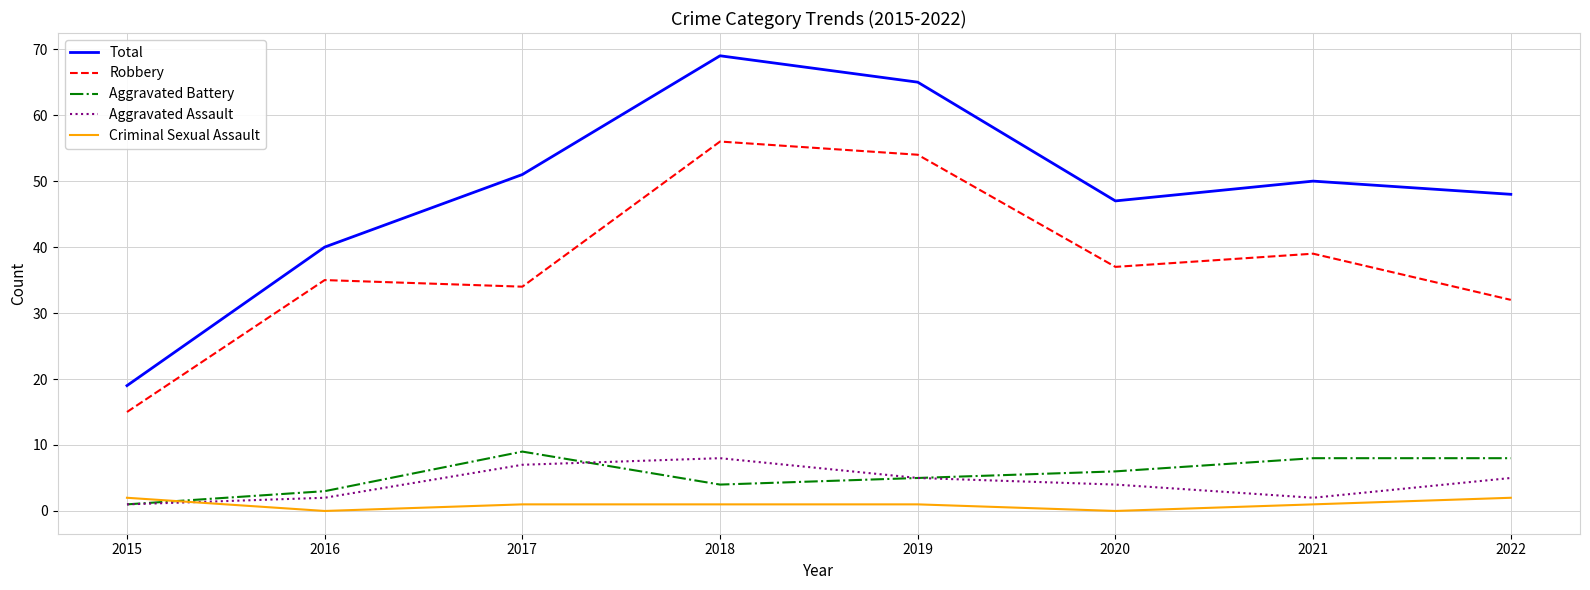

Is it true that Criminal Sexual Assault equals 1 at 2019?

True